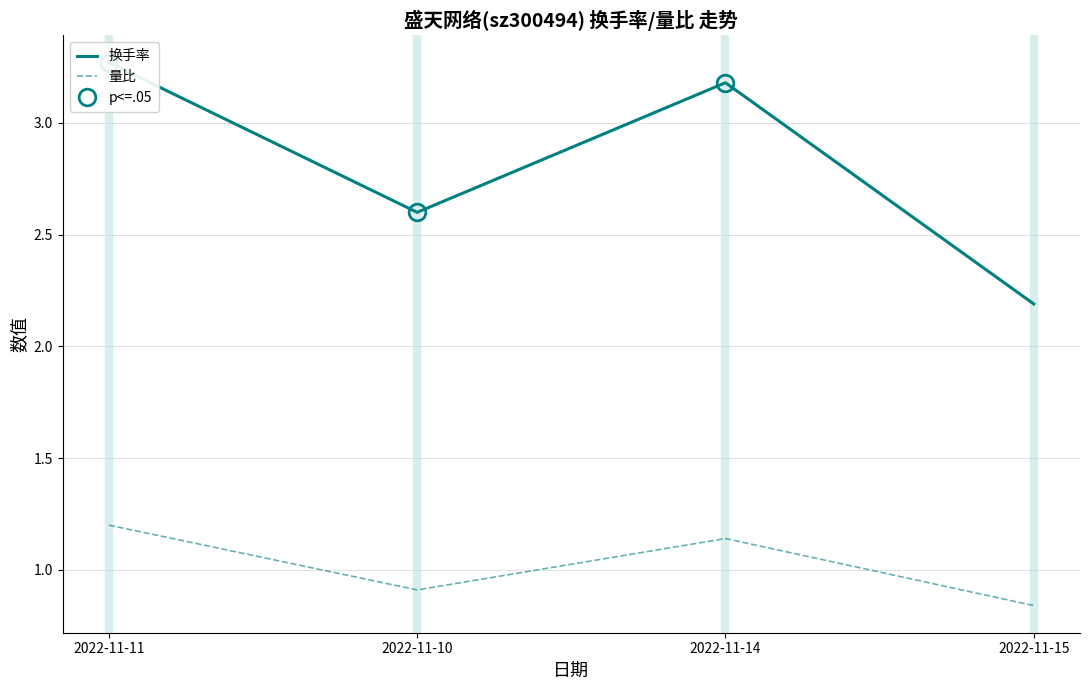

The 量比 series shows 1.1 at 2022-11-14. True or false?

True